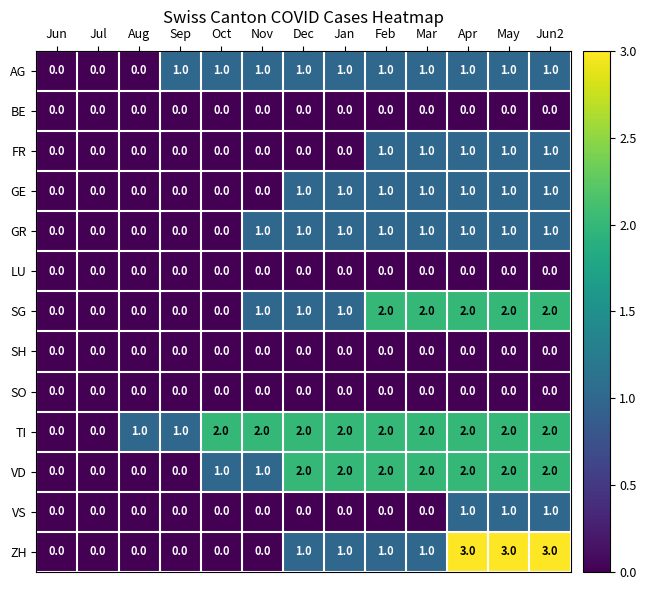

What is the spread (max minus min) of values at Oct?

2